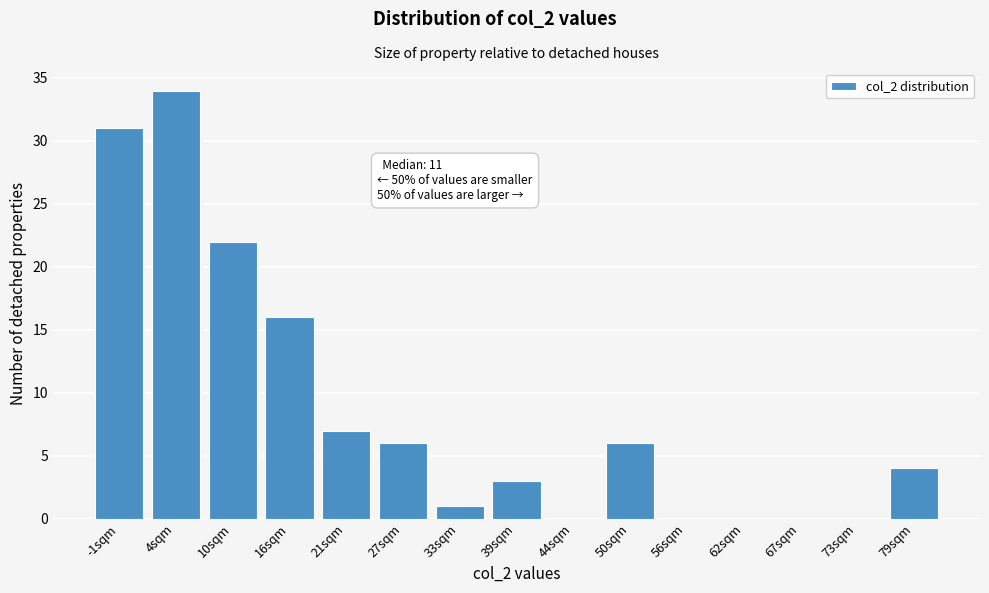

Reading left to right, transcribe all the data shown in this chart.

-1sqm=31	4sqm=34	10sqm=22	16sqm=16	21sqm=7	27sqm=6	33sqm=1	39sqm=3	44sqm=0	50sqm=6	56sqm=0	62sqm=0	67sqm=0	73sqm=0	79sqm=4